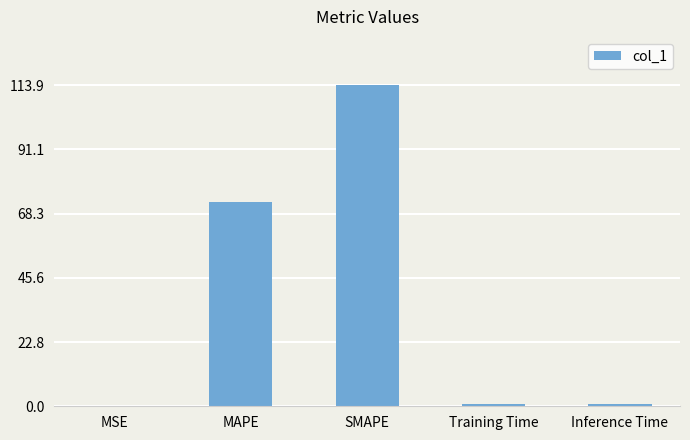

At which category does the chart reach its peak across all series?

SMAPE